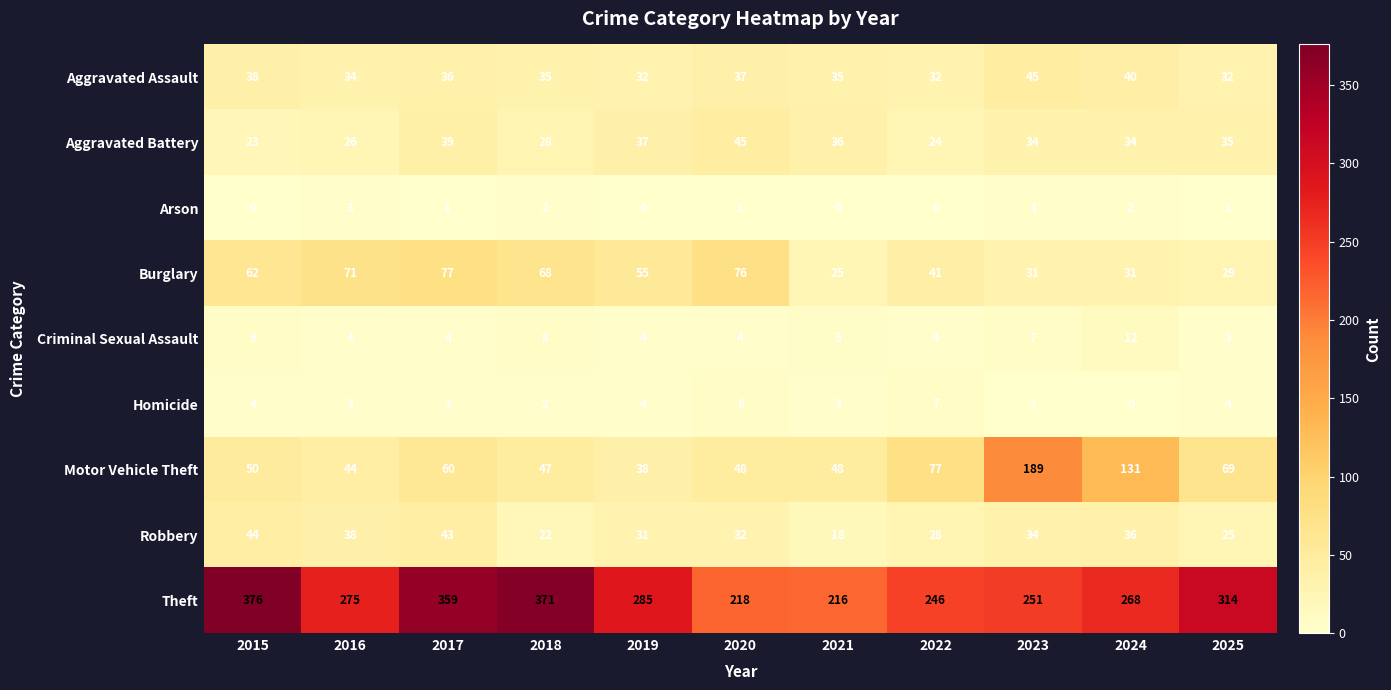

Is it true that Motor Vehicle Theft equals 47 at 2018?

True